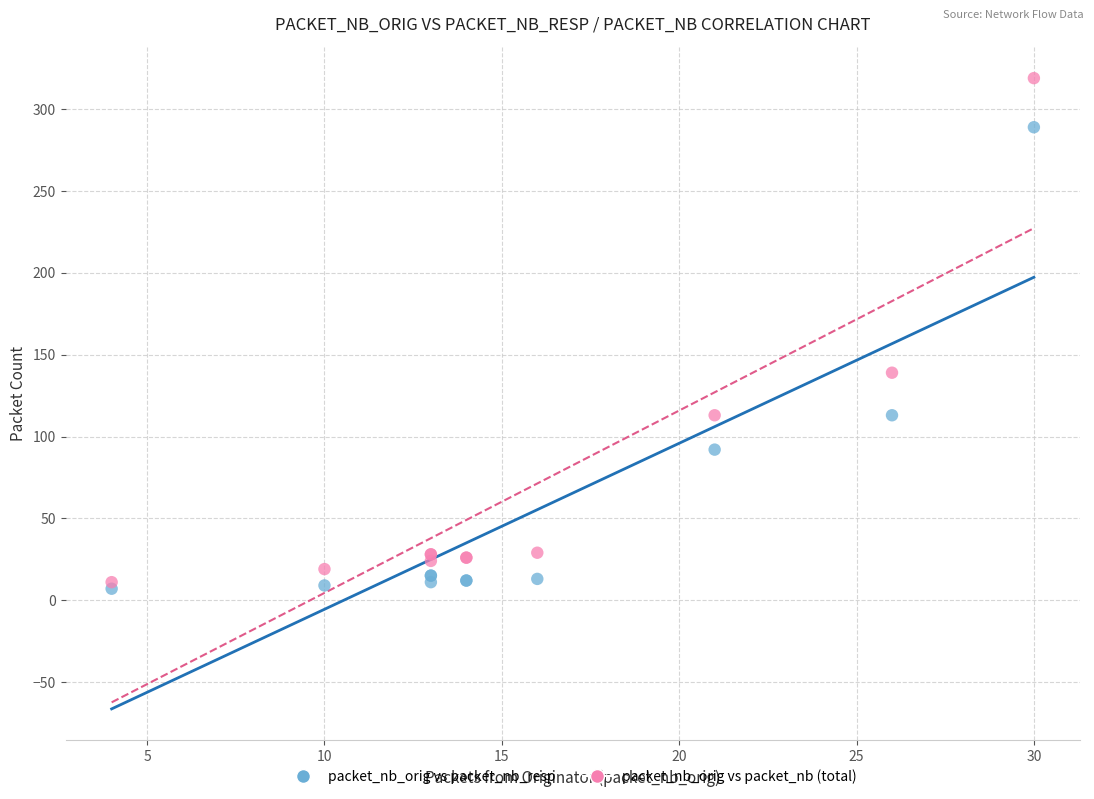

Which series contains the highest Y value?

packet_nb_orig vs packet_nb (total)